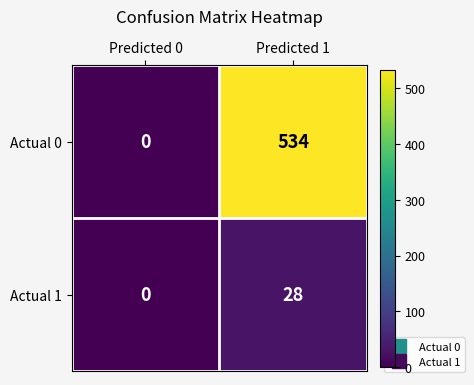

Which series has the widest spread of values?

Actual 0